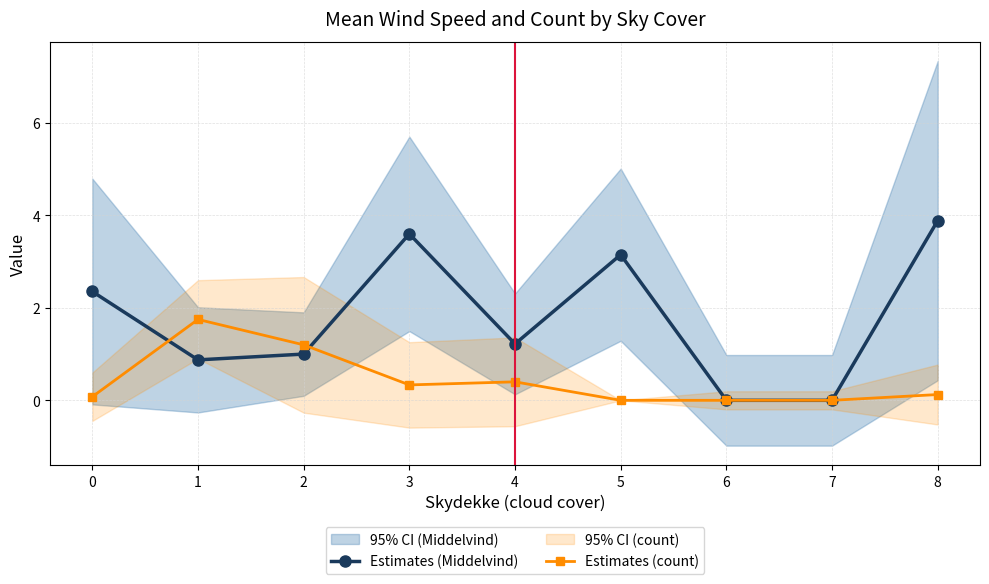

How many lines are shown in the chart?

2